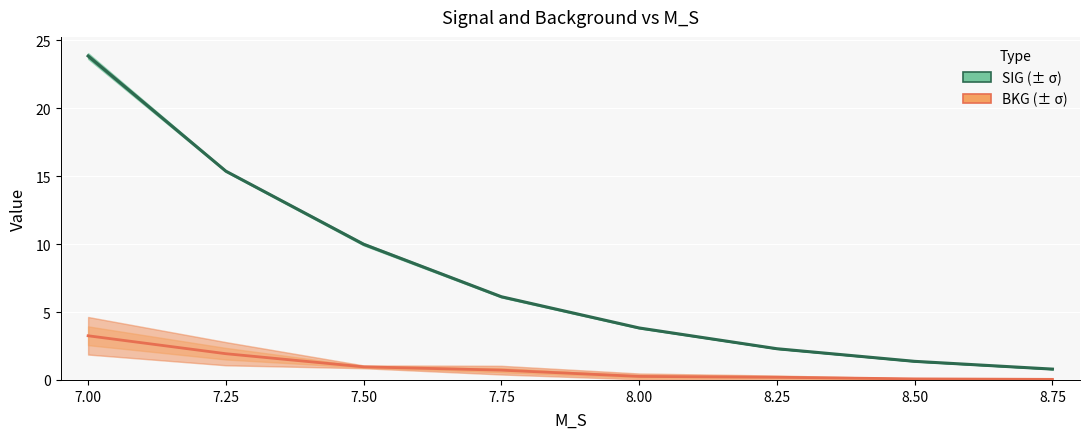

What is the minimum value for SIG?

0.8